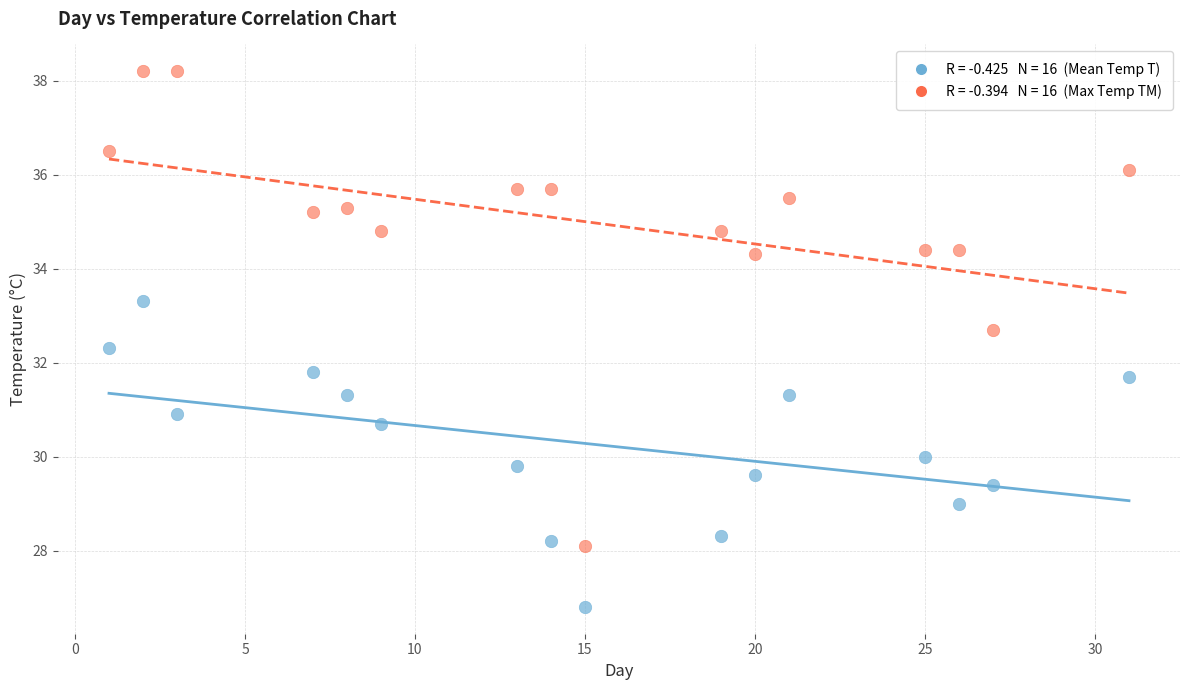

Across all data points, what is the range of Y values (max minus min)?

11.4